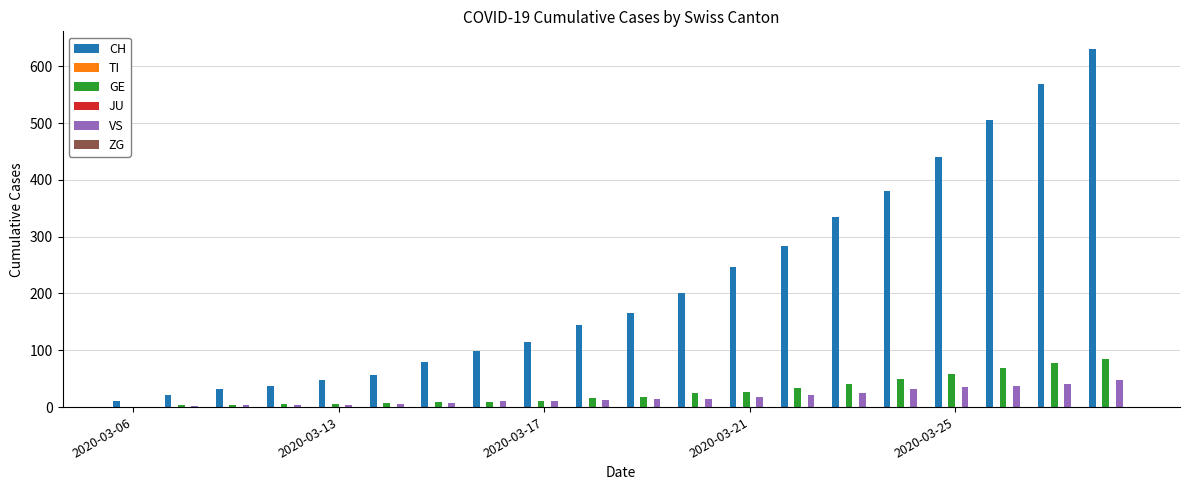

List the series in order of their peak value, lowest first.

TI, JU, ZG, VS, GE, CH